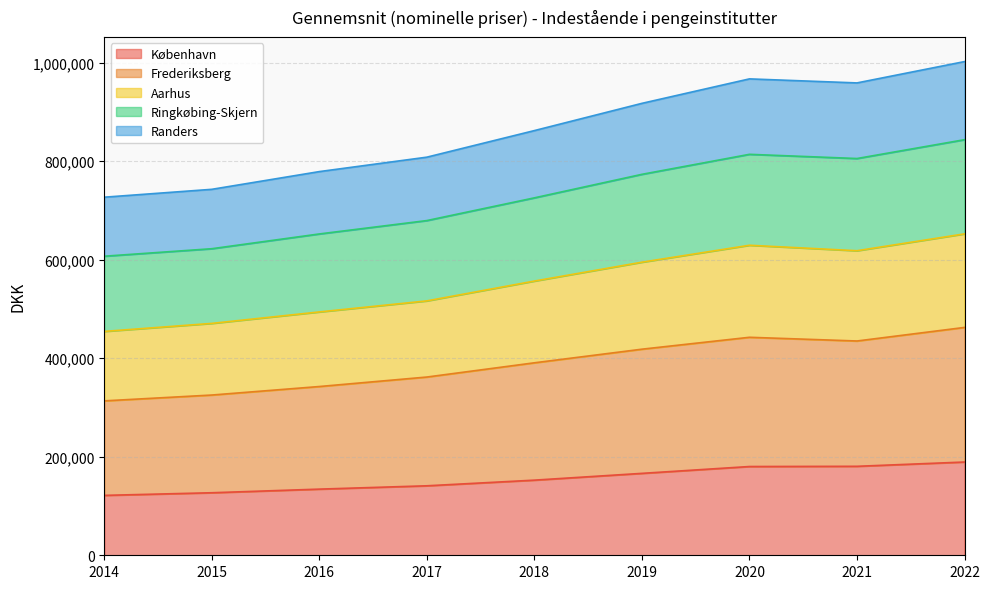

What is the total value across all series at 2015?

742947